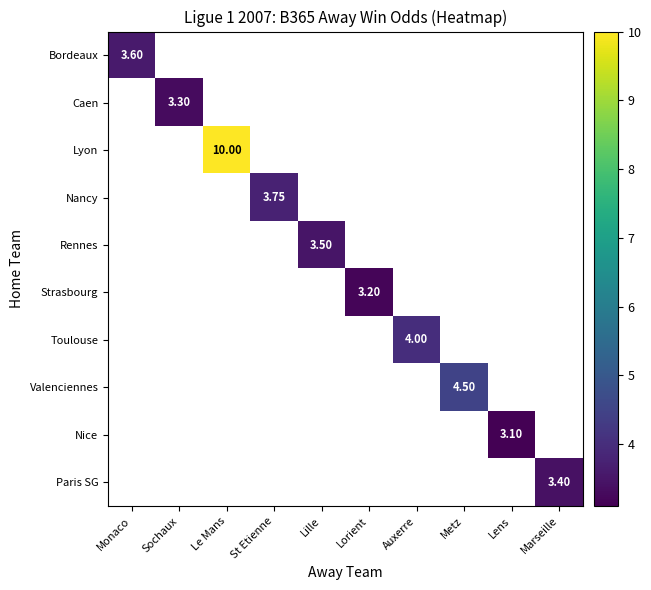

At Lorient, list the series in order from smallest to largest.

Bordeaux, Caen, Lyon, Nancy, Rennes, Strasbourg, Toulouse, Valenciennes, Nice, Paris SG